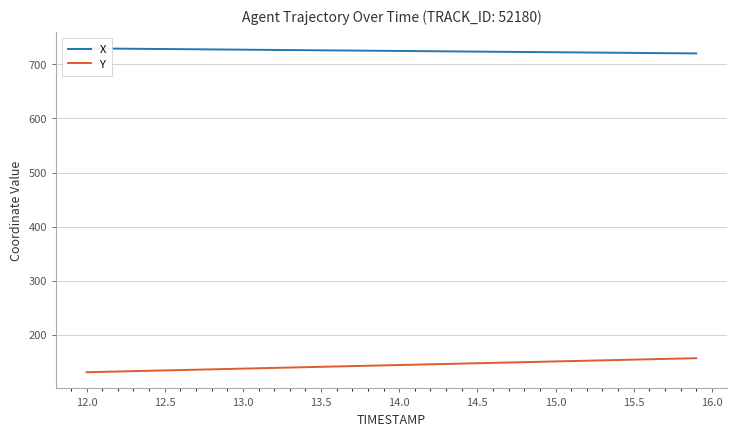

How many data points in X are less than 725?

19